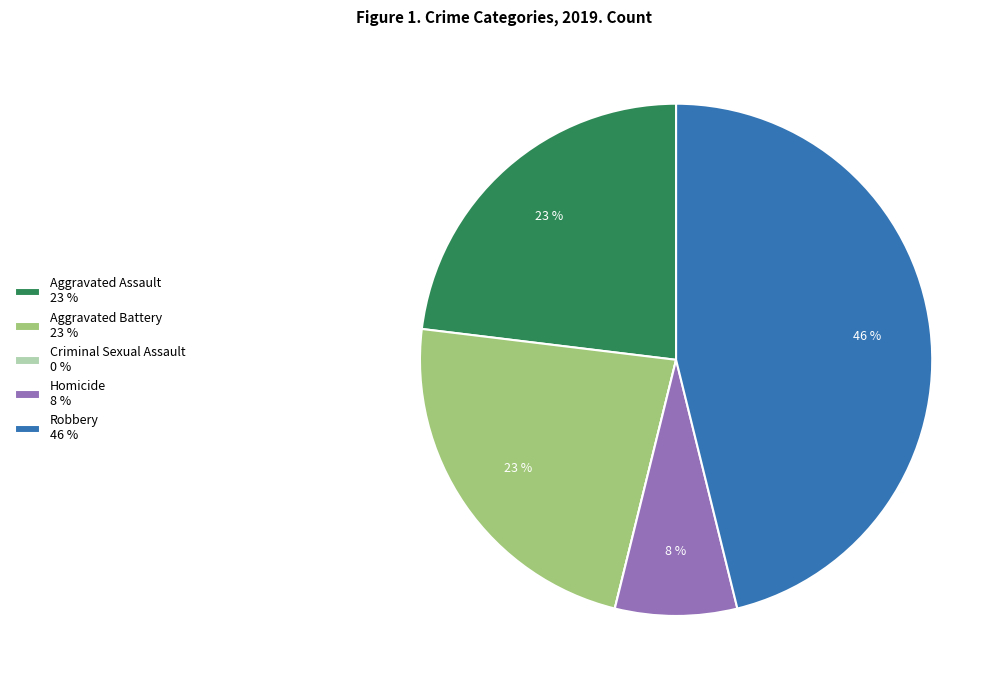

The Aggravated Assault 23 % slice represents 34% of the pie. True or false?

False